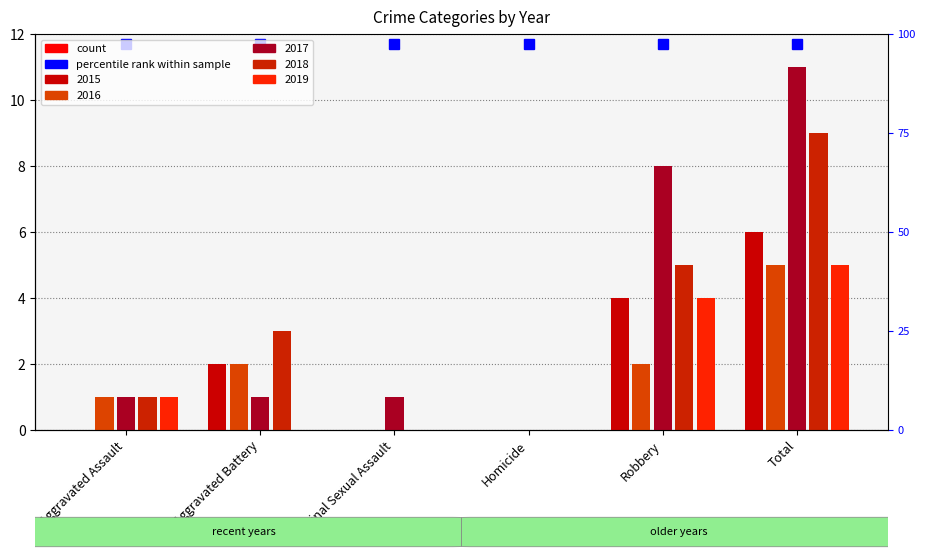

What is the sum of all 2016 values?

10